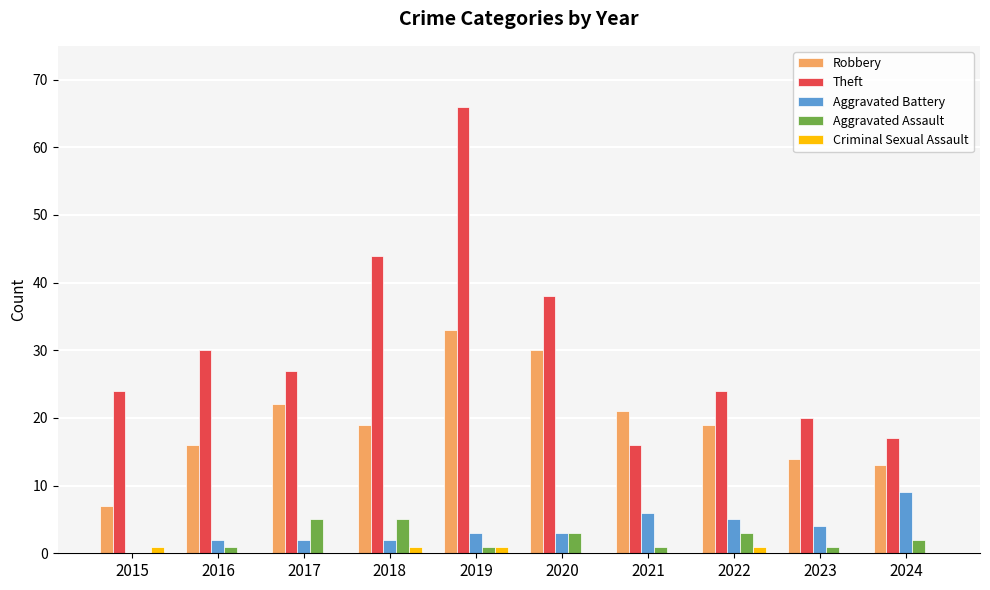

Are the bars horizontal?

No